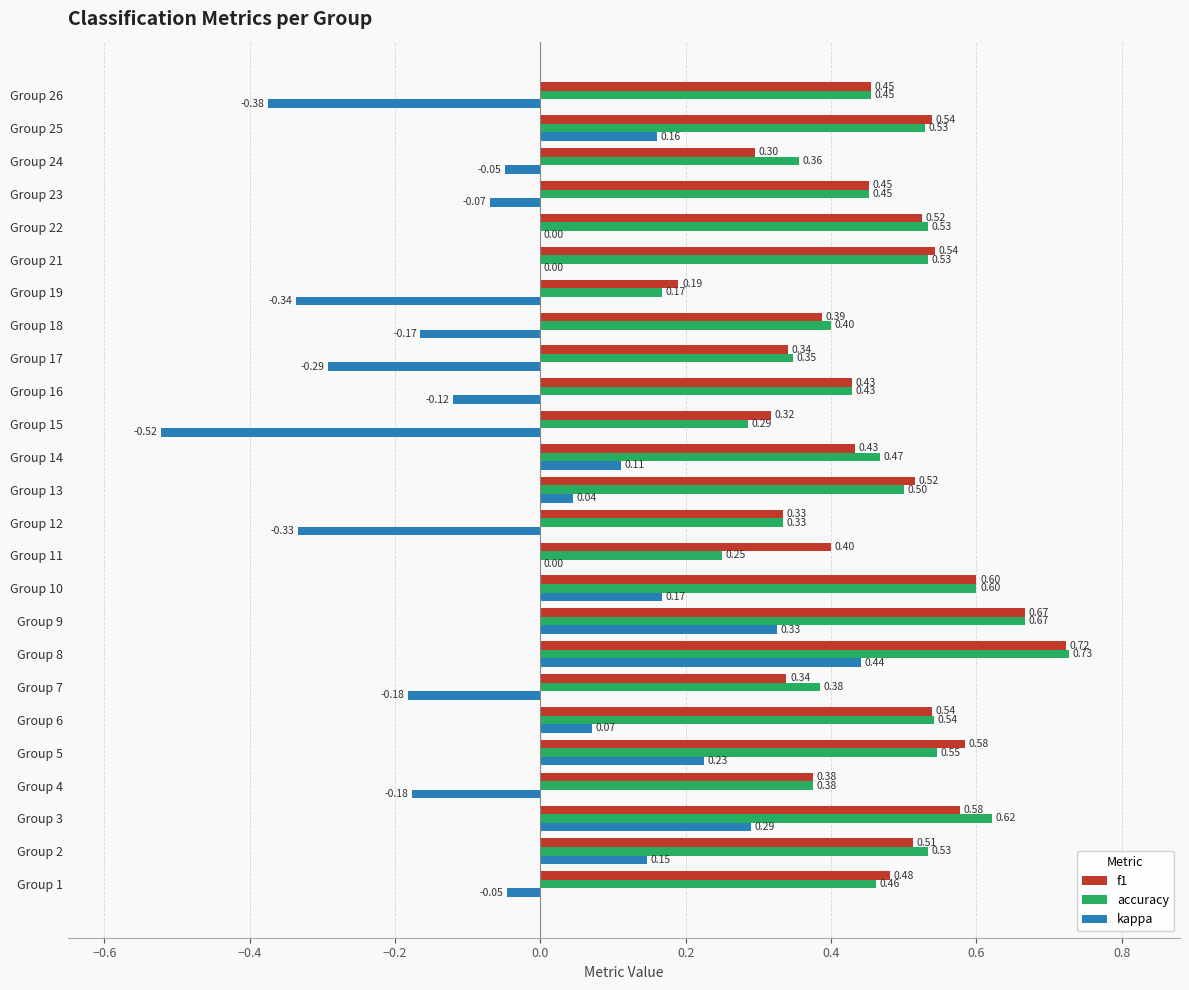

What is the sum of all kappa values?

-0.7